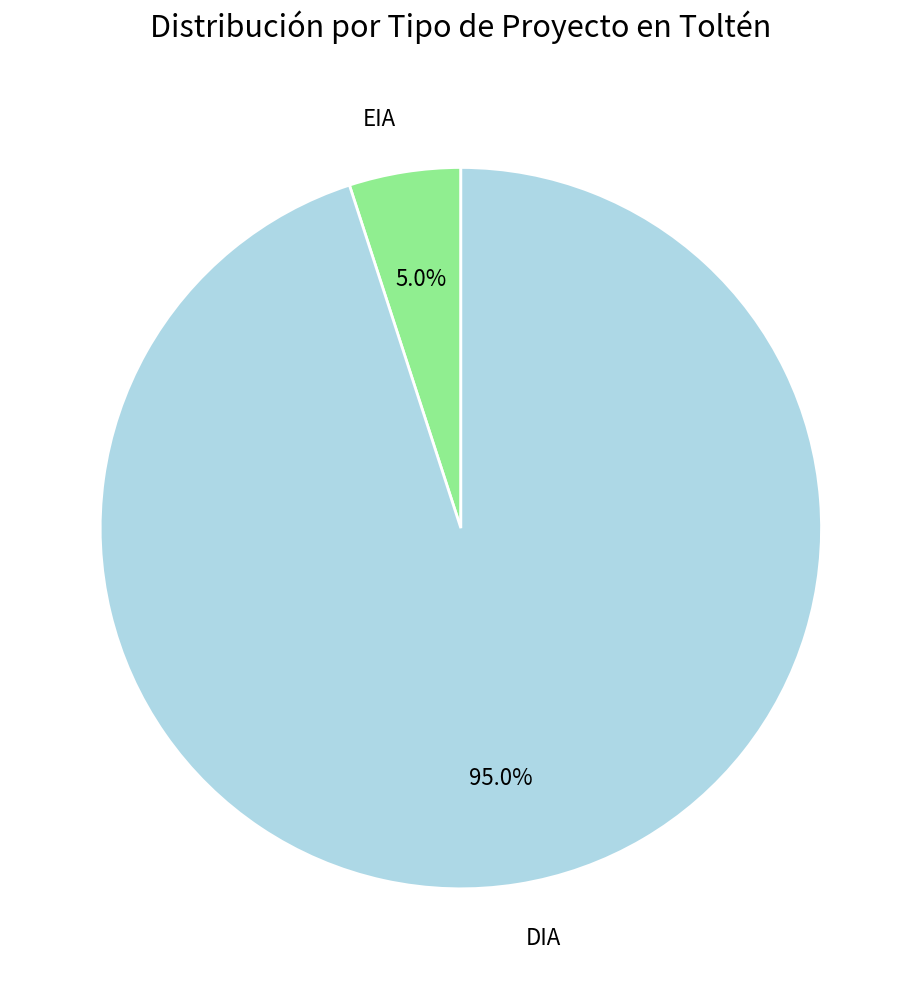

Rank the categories by value from highest to lowest.

DIA, EIA